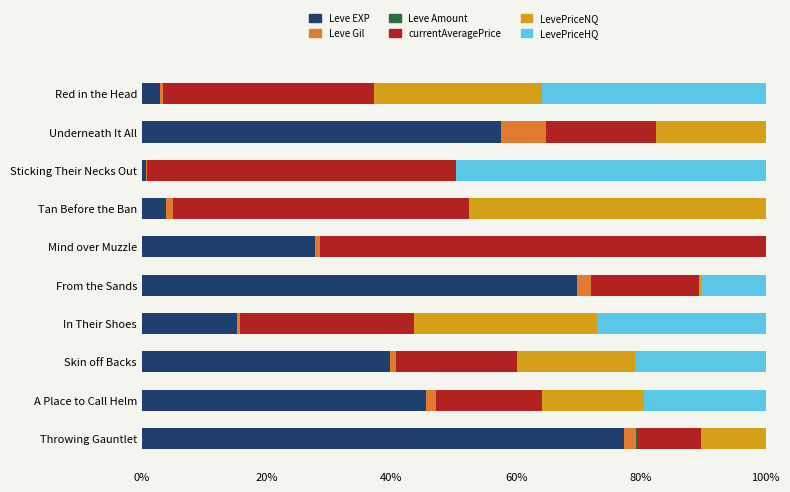

What is the highest value of the Leve EXP series?

77.2